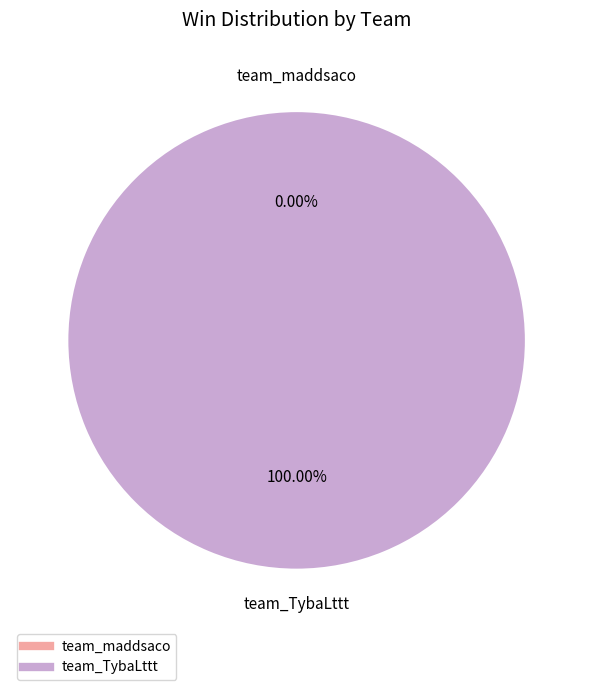

What is the majority slice?

team_TybaLttt